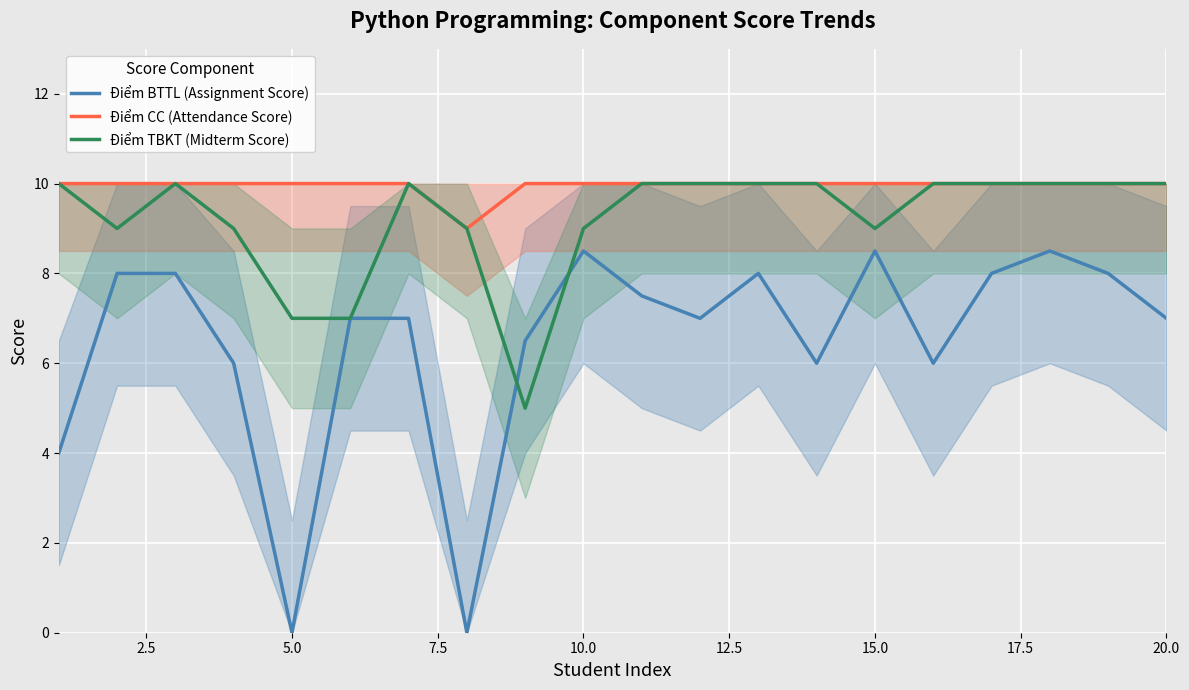

Rank the series by their average value, from lowest to highest.

Điểm BTTL (Assignment Score), Điểm TBKT (Midterm Score), Điểm CC (Attendance Score)